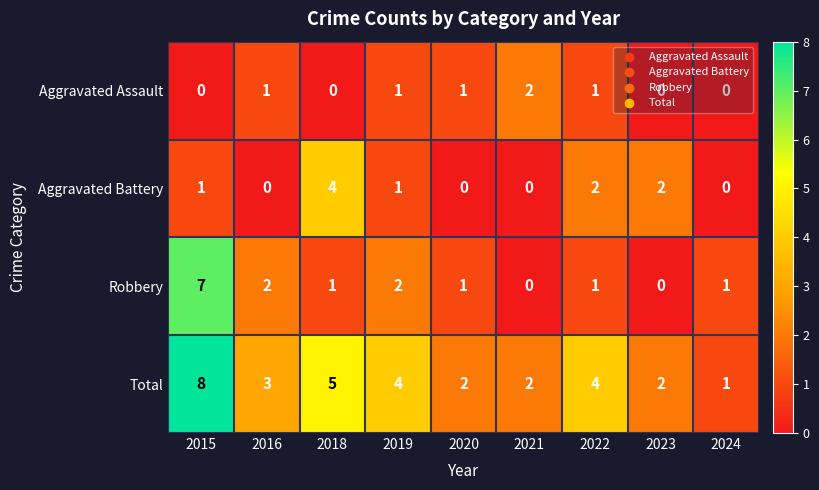

What is the approximate value of Robbery at 2015?

7